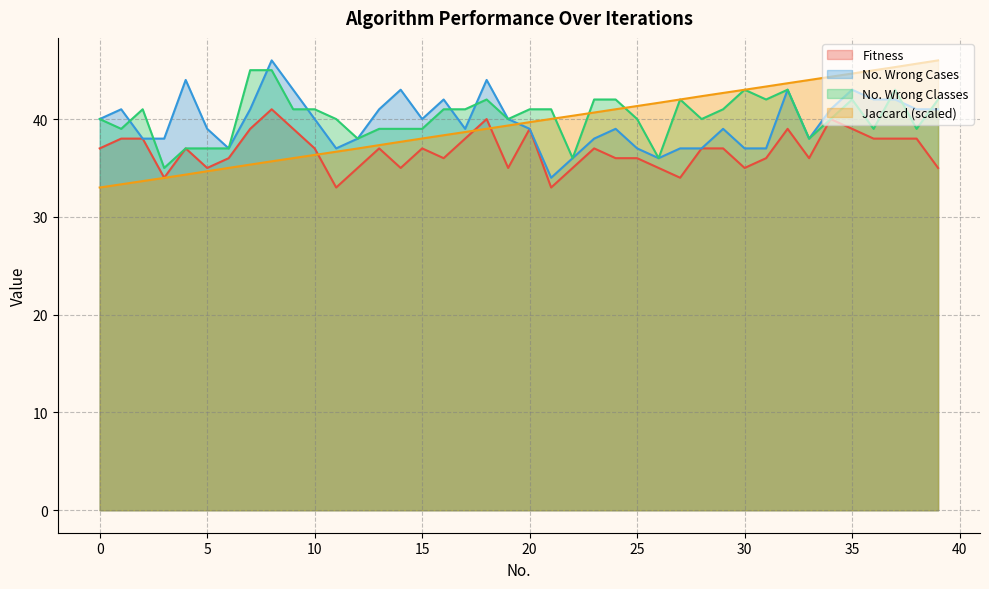

What are all the series names shown in the legend?

Fitness, No. Wrong Cases, No. Wrong Classes, Jaccard (scaled)